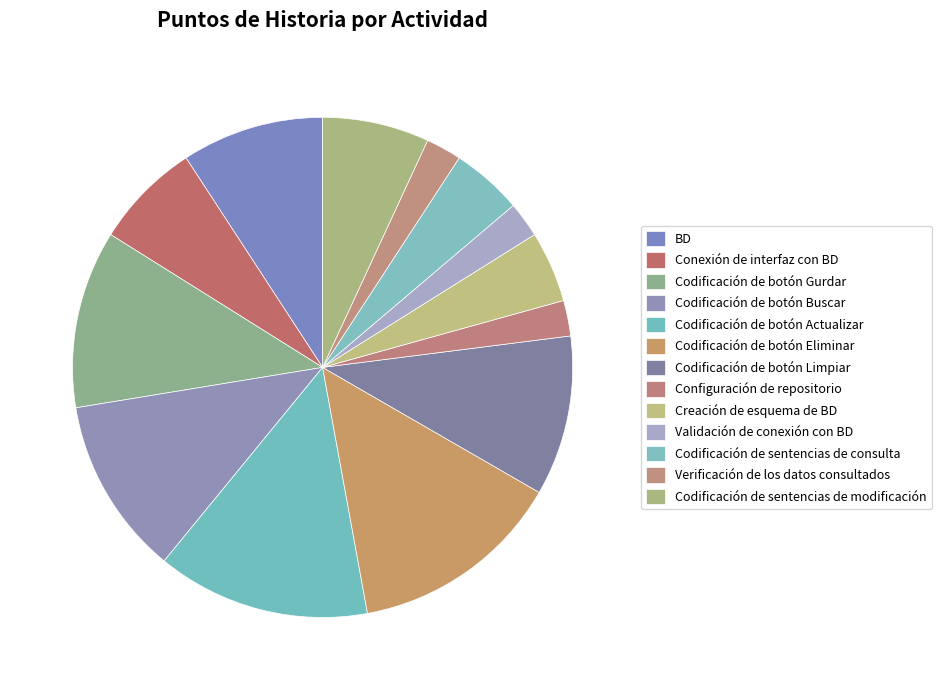

How much of the chart is everything except Codificación de botón Actualizar?

86.2%